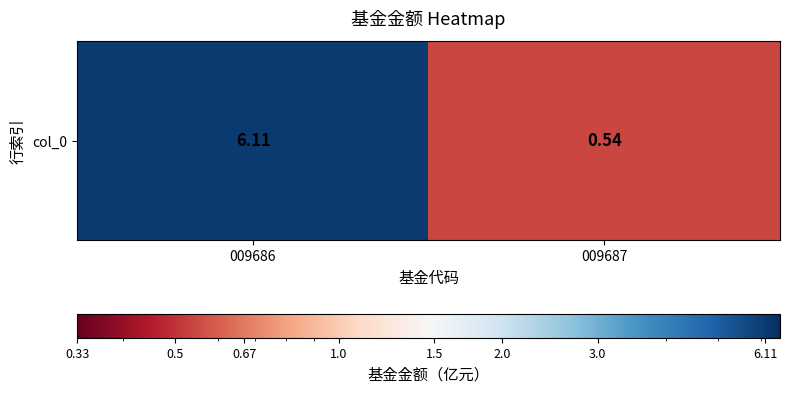

Count the number of categories in the chart.

2